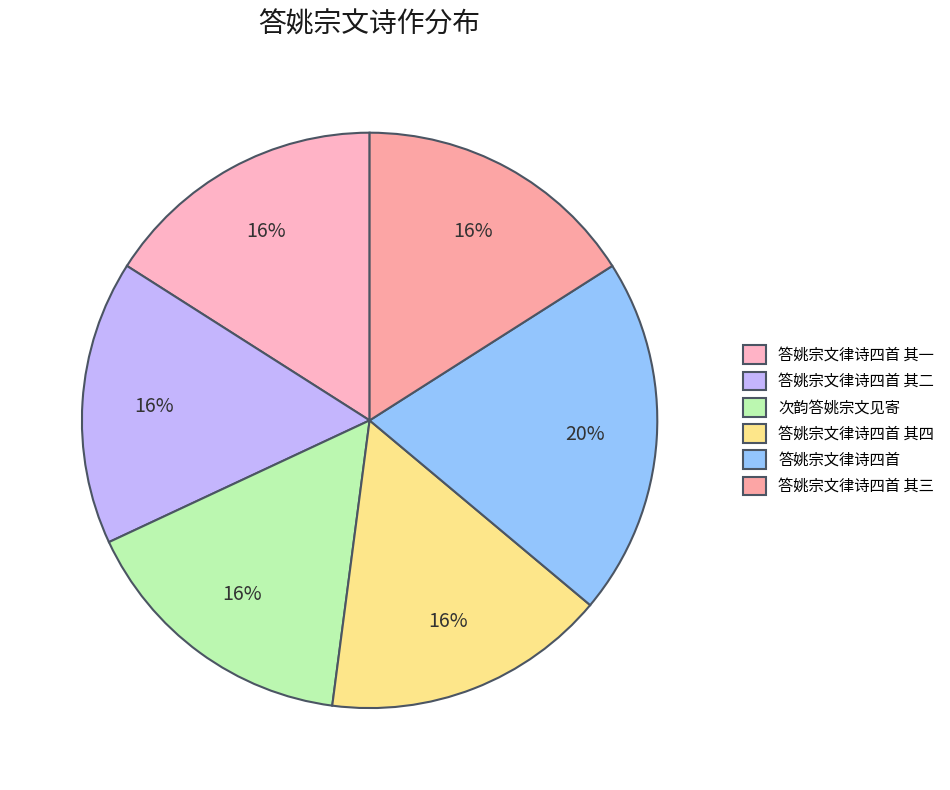

How much of the chart is everything except 次韵答姚宗文见寄?

84.0%